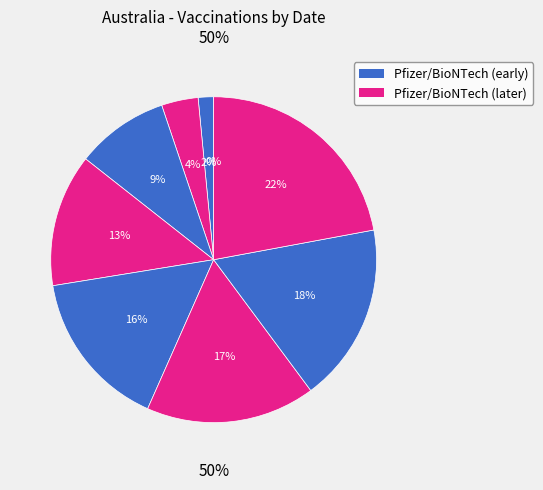

Which category has the biggest portion of the pie?

2021-03-02